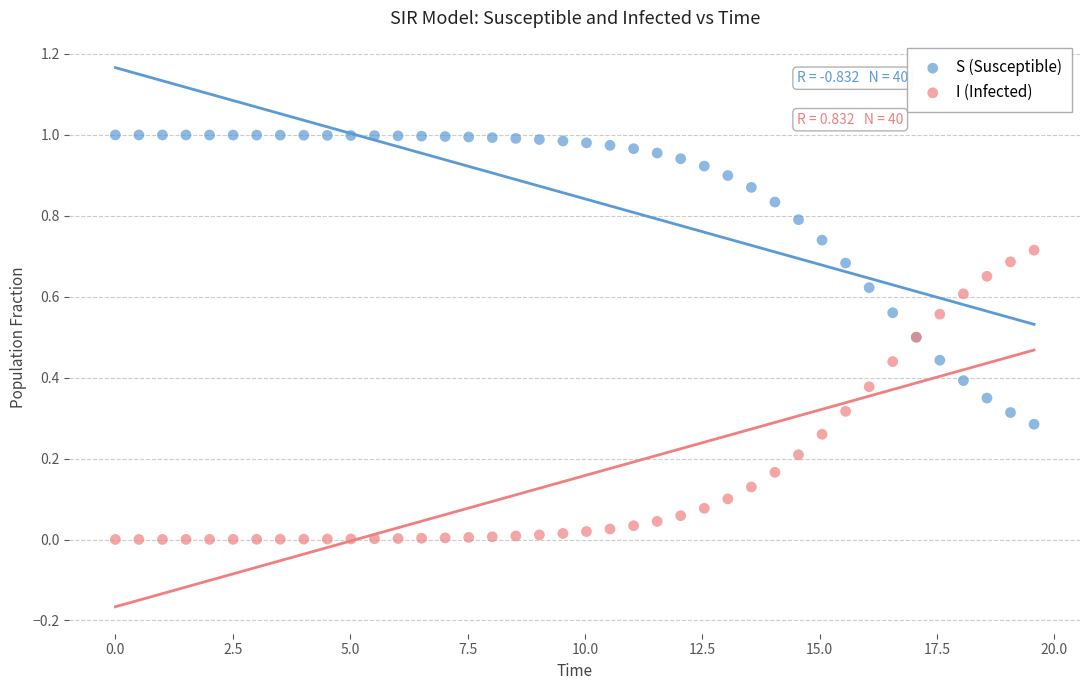

What are all the series names shown in the legend?

S (Susceptible), I (Infected)